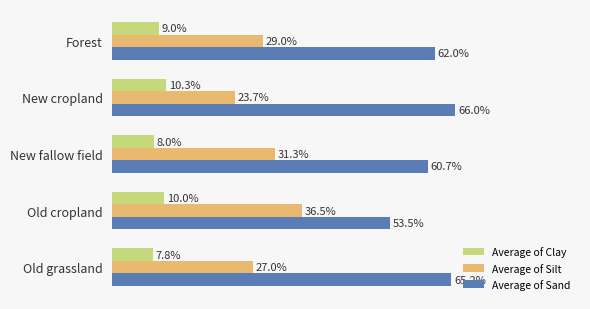

List the series in order of their overall mean, lowest first.

Average of Clay, Average of Silt, Average of Sand